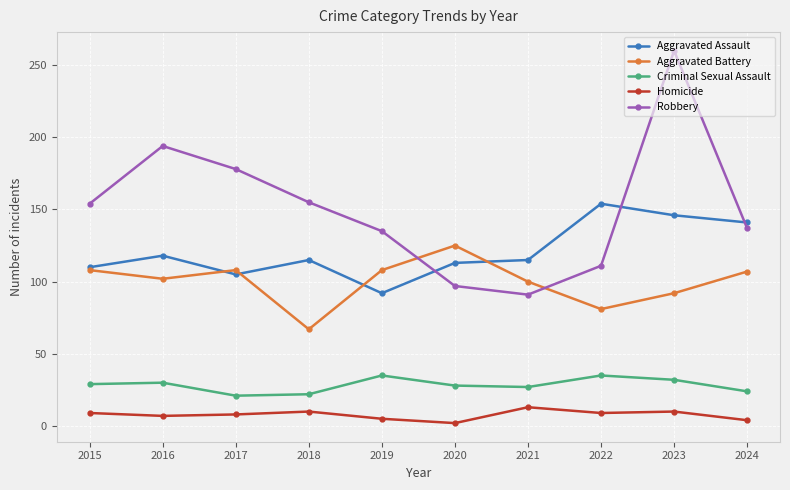

What is the difference between the second highest and minimum values in the Aggravated Assault series?

54